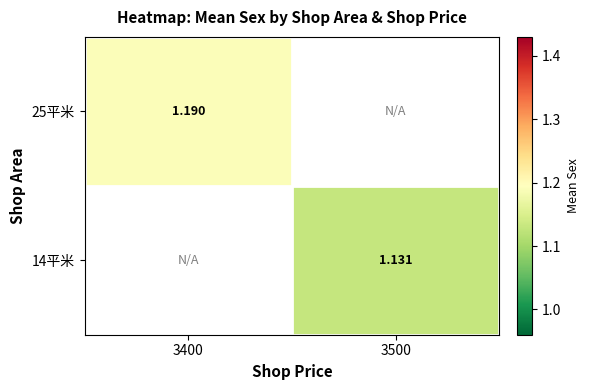

Is the value of 14平米 at 3500 greater than the value of 25平米 at 3400?

No